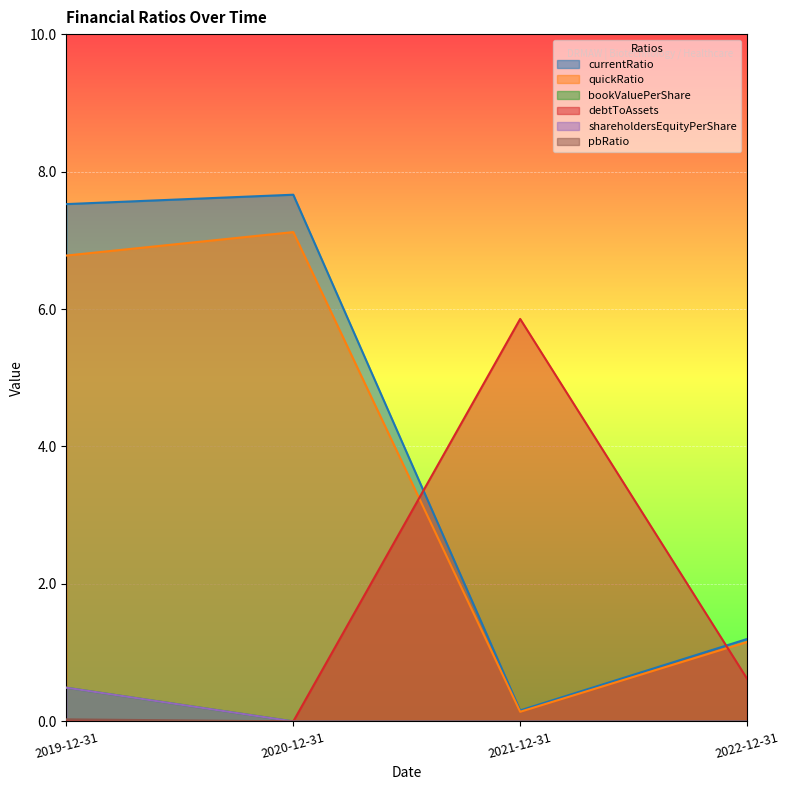

What is the highest value of the shareholdersEquityPerShare series?

0.5